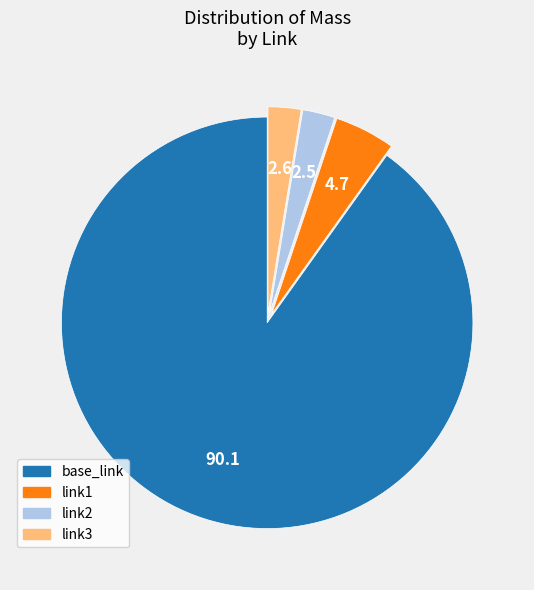

Is the sum of base_link and link3 greater than half?

Yes